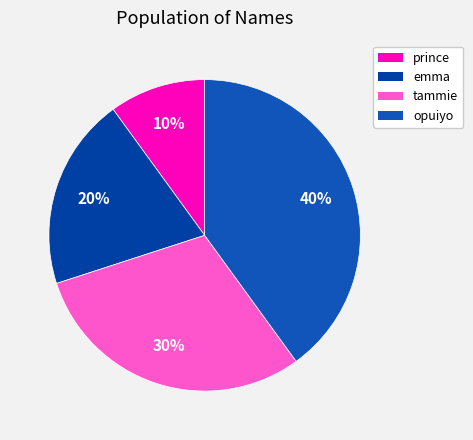

What percentage is the opuiyo slice, to the nearest percent?

40%